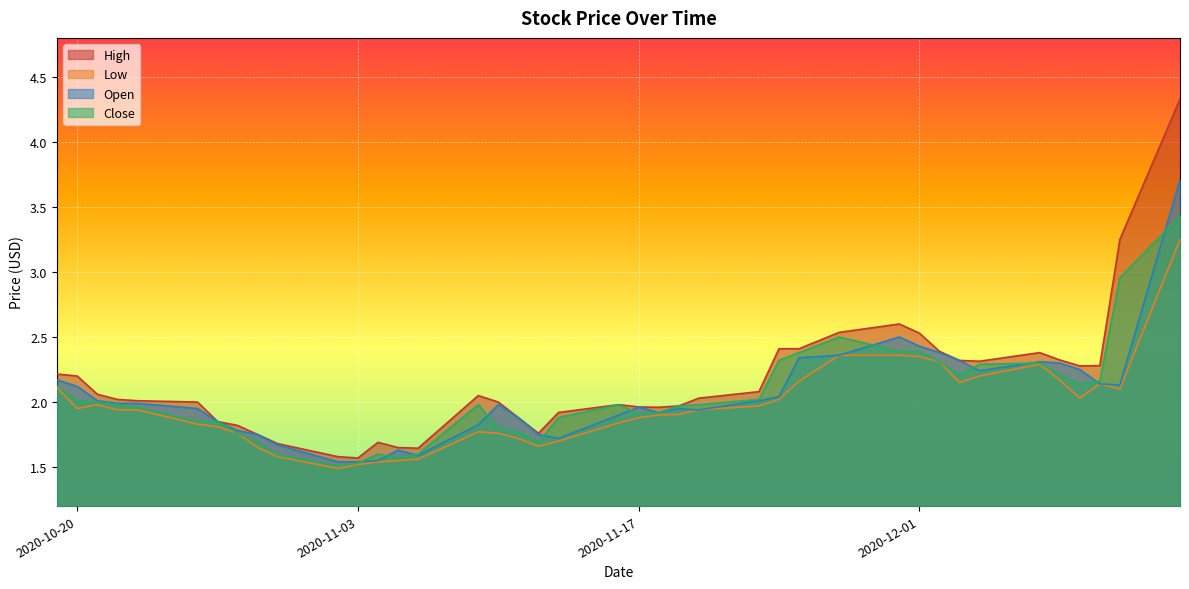

Is it true that Close equals 6.0 at 2020-12-14?

False